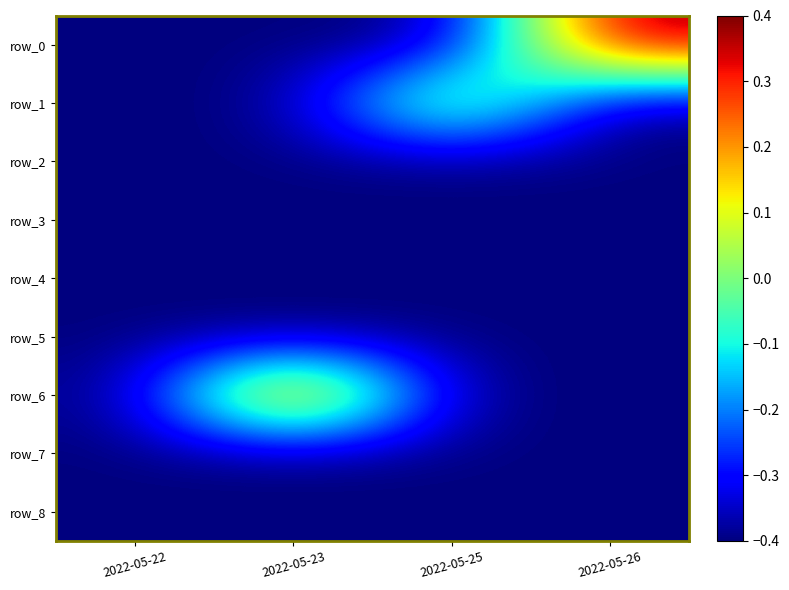

What value does the row_1 series have at 2022-05-23?

-0.4